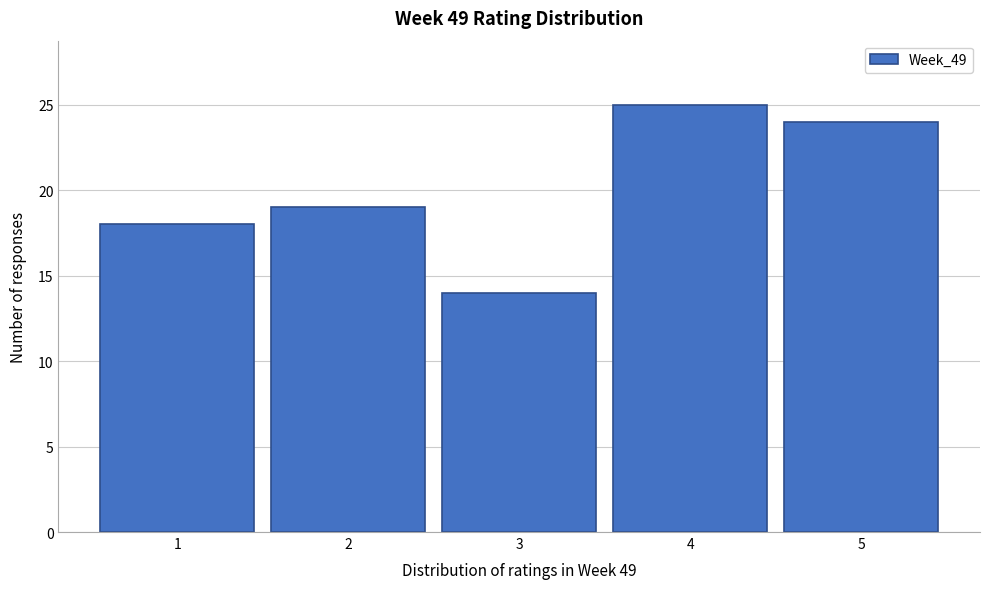

Reading left to right, transcribe this chart: for each bar, give the range it covers on the x-axis and its height. The values are not printed on the chart, so give them approximately, as read against the axis.

0.5 to 1.5: 18
1.5 to 2.5: 19
2.5 to 3.5: 14
3.5 to 4.5: 25
4.5 to 5.5: 24